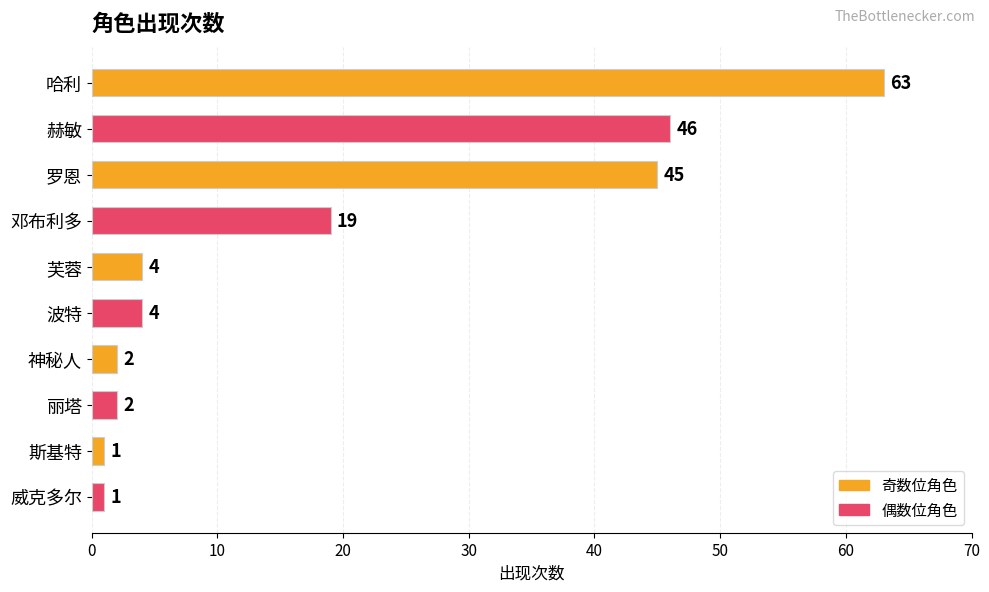

Does the chart contain any negative values?

No